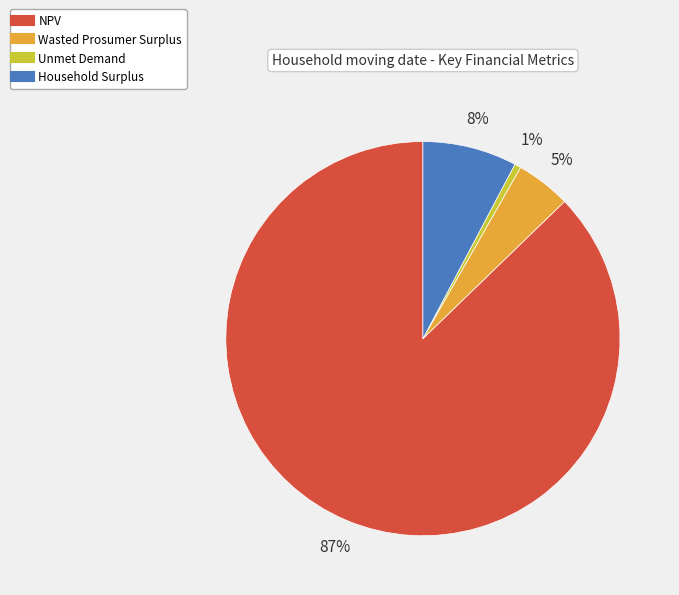

Which has a higher value, NPV or Household Surplus?

NPV